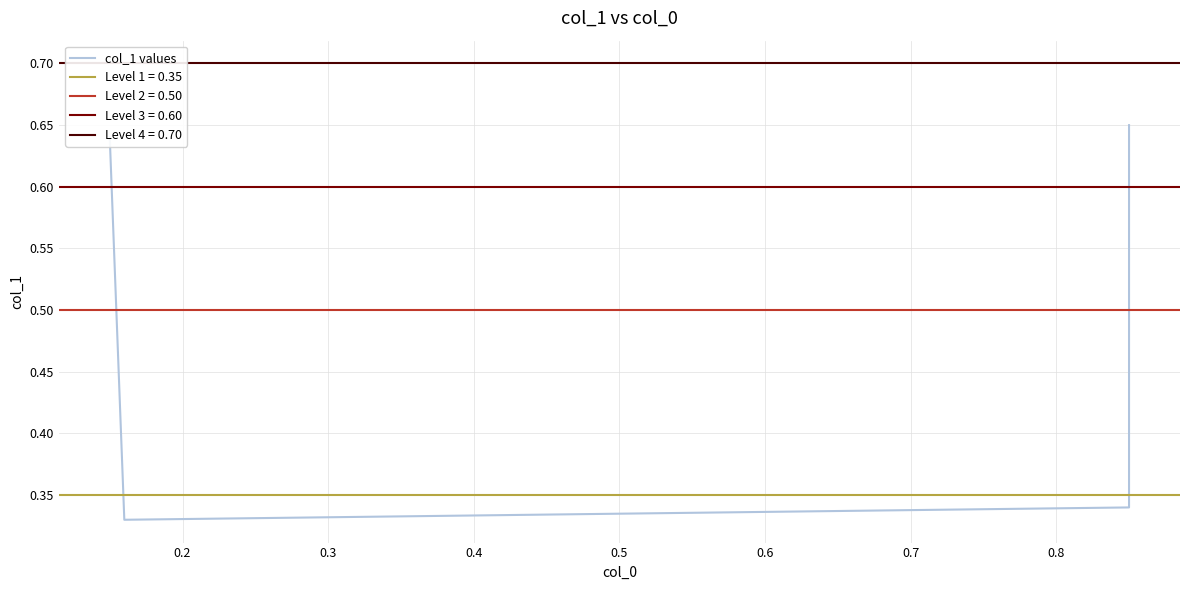

True or false: there are more than 0 points higher than both neighbors.

False